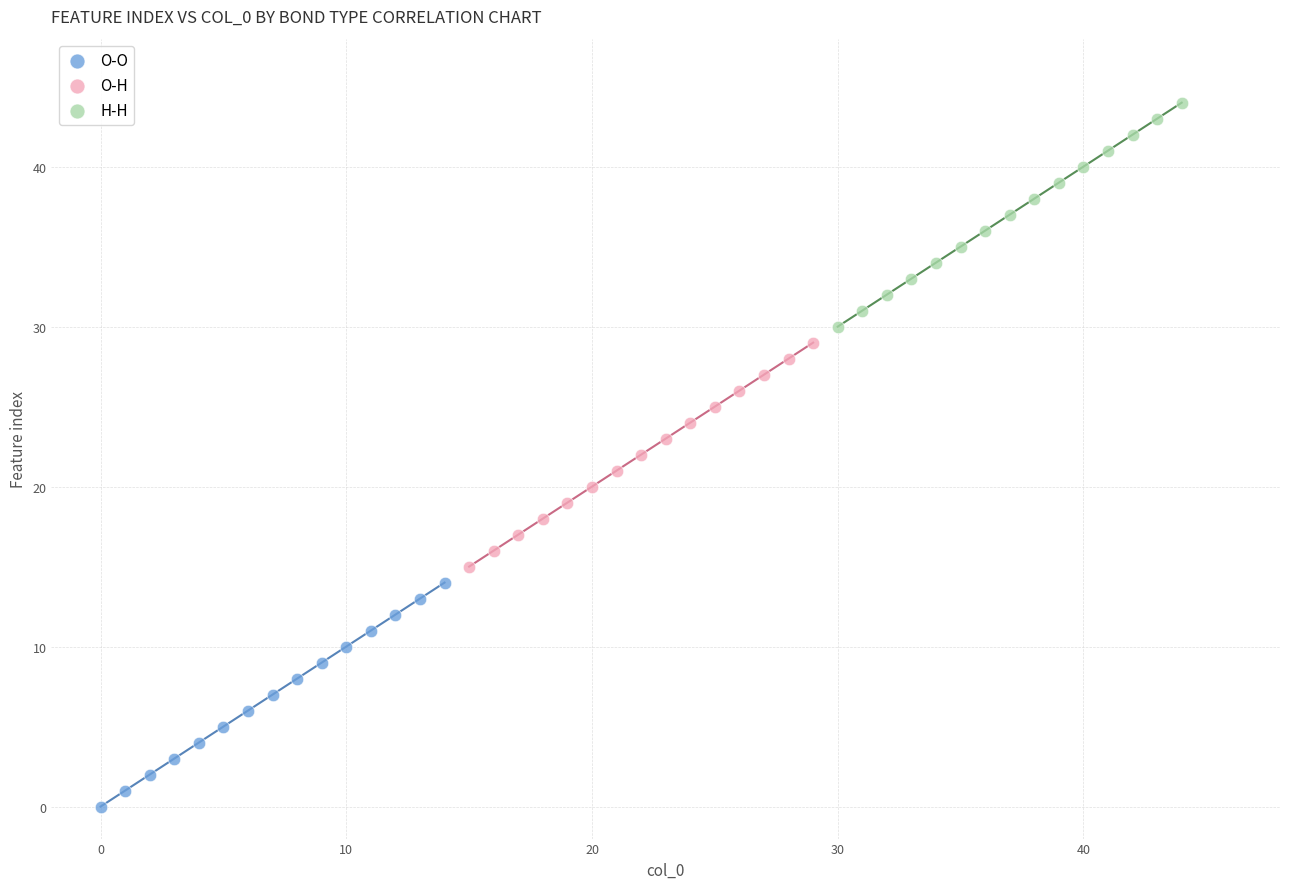

What are all the series names shown in the legend?

O-O, O-H, H-H